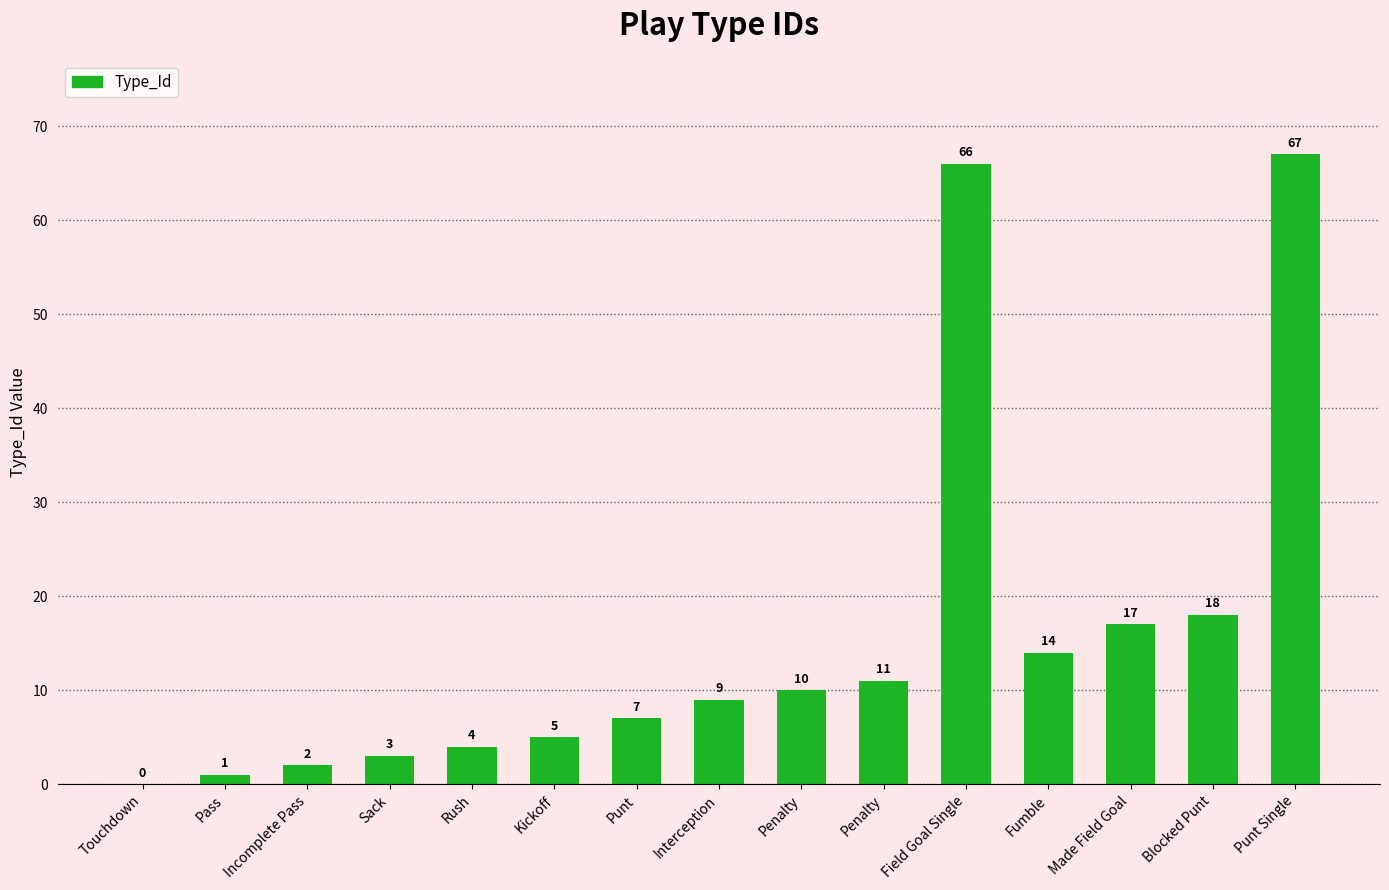

At which category does the chart reach its minimum across all series?

Touchdown